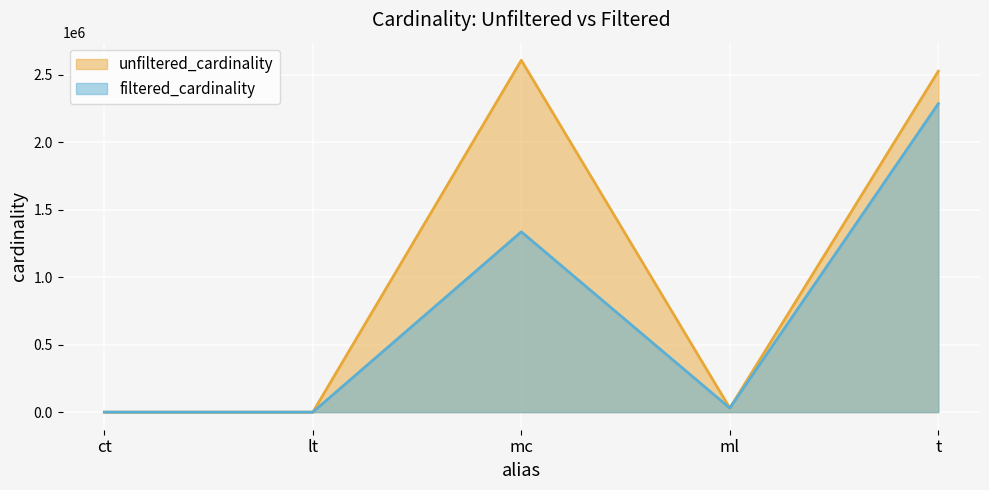

What is the value of the unfiltered_cardinality point at the 4th from the left?

29997